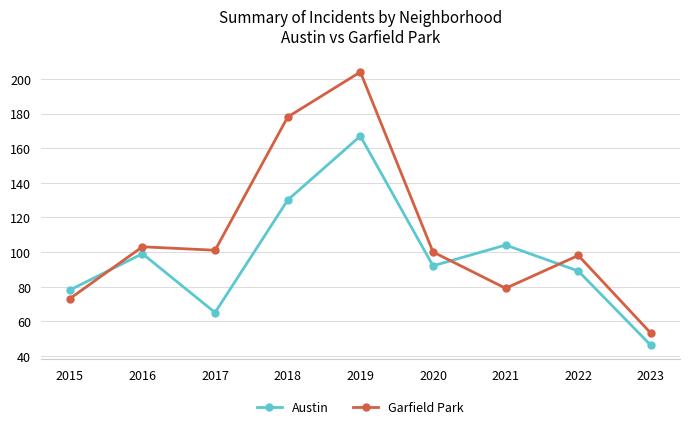

How many times do Garfield Park and Austin cross each other?

3